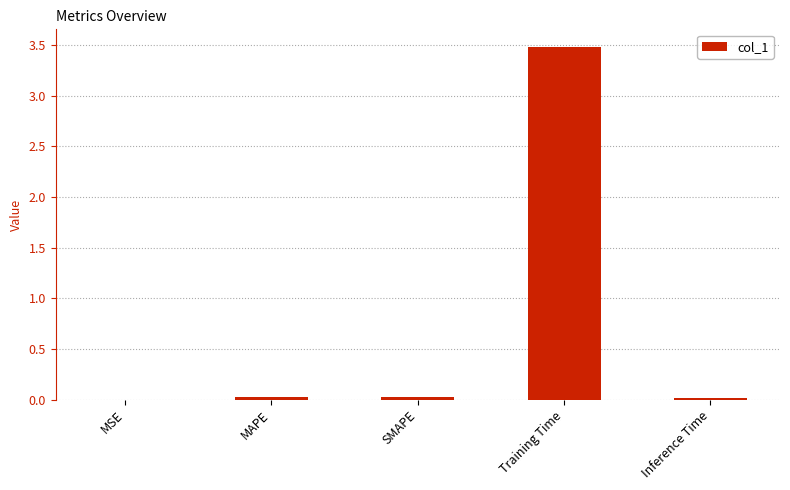

What is the sum of all values?

3.5